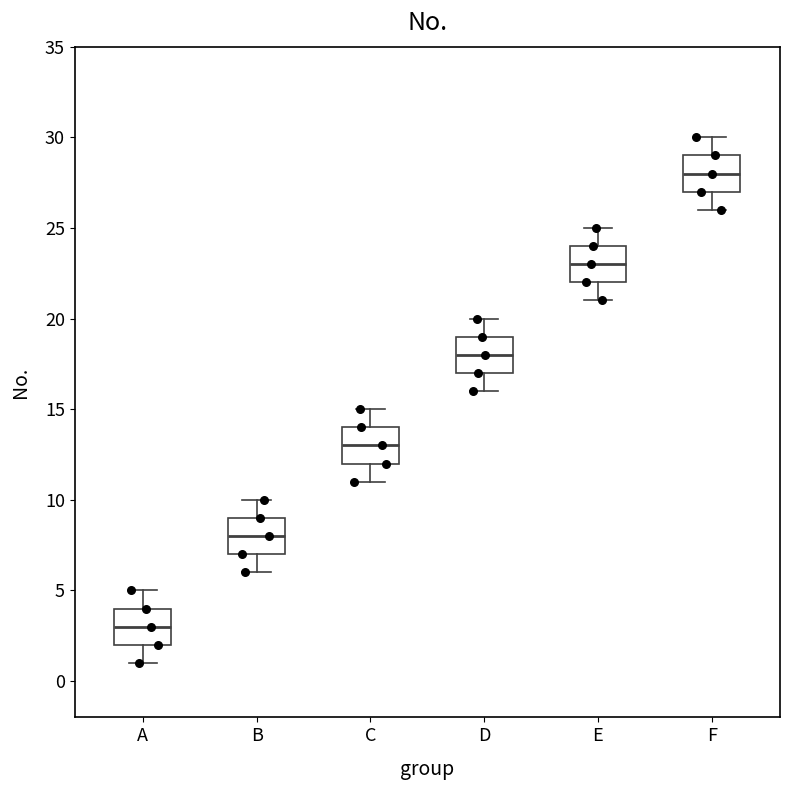

Where does the median line of the box for D sit on the y-axis? The values are not printed on the chart, so give them approximately, as read against the axis.

18